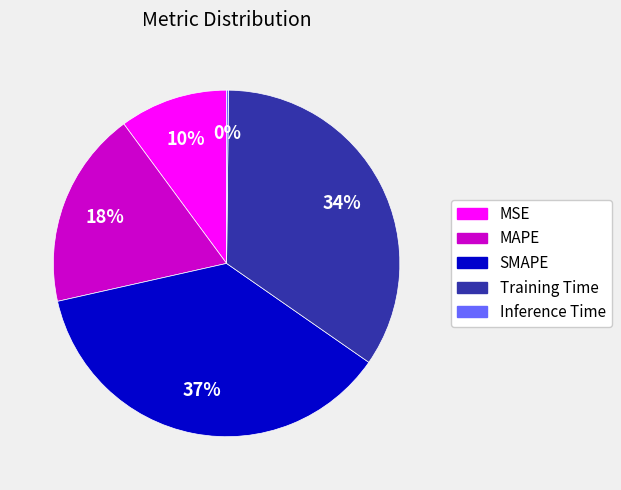

Is the sum of SMAPE and MAPE greater than half?

Yes